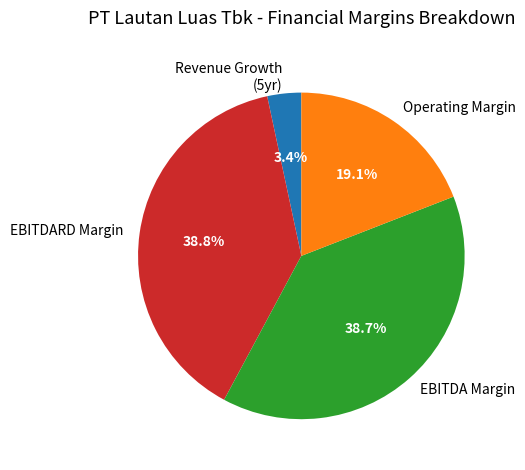

Which slice is the smallest?

Revenue Growth (5yr)